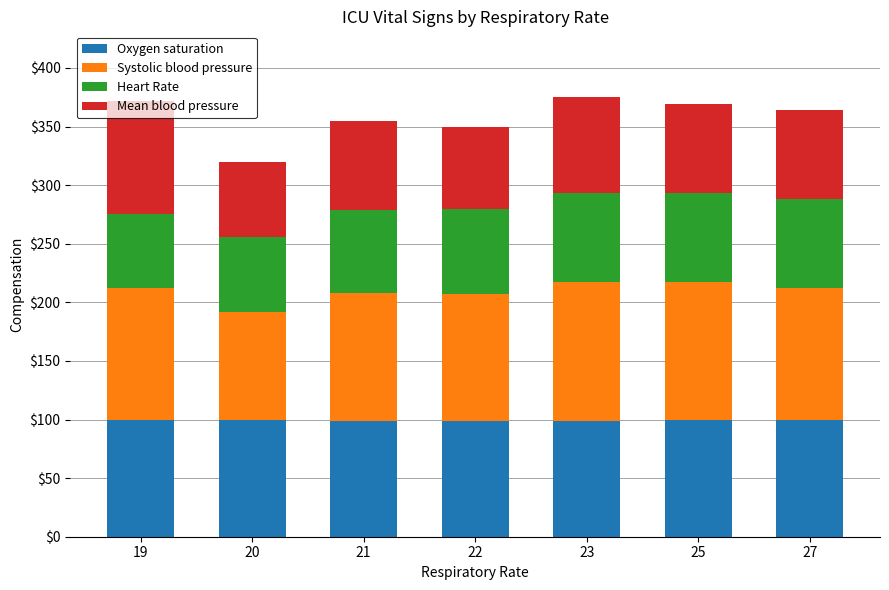

The value of Oxygen saturation at 25 is 30. True or false?

False